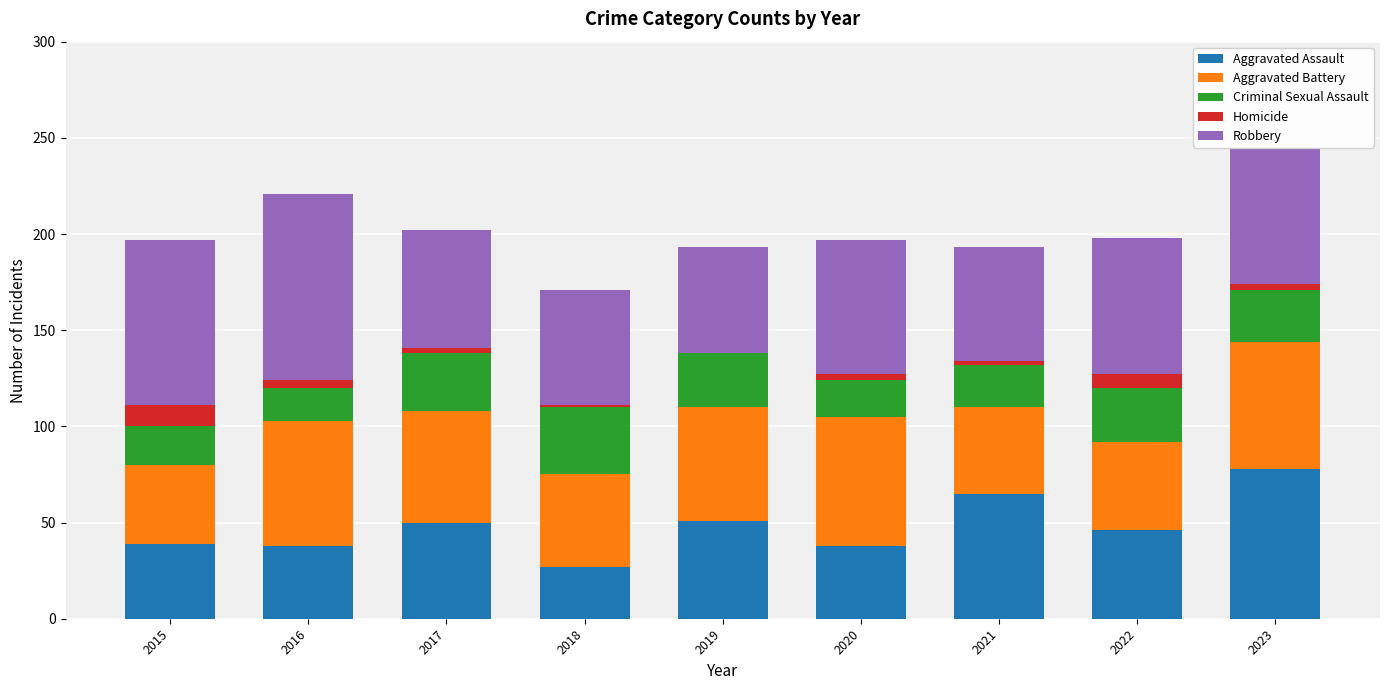

Is it true that Aggravated Assault equals 38 at 2020?

True